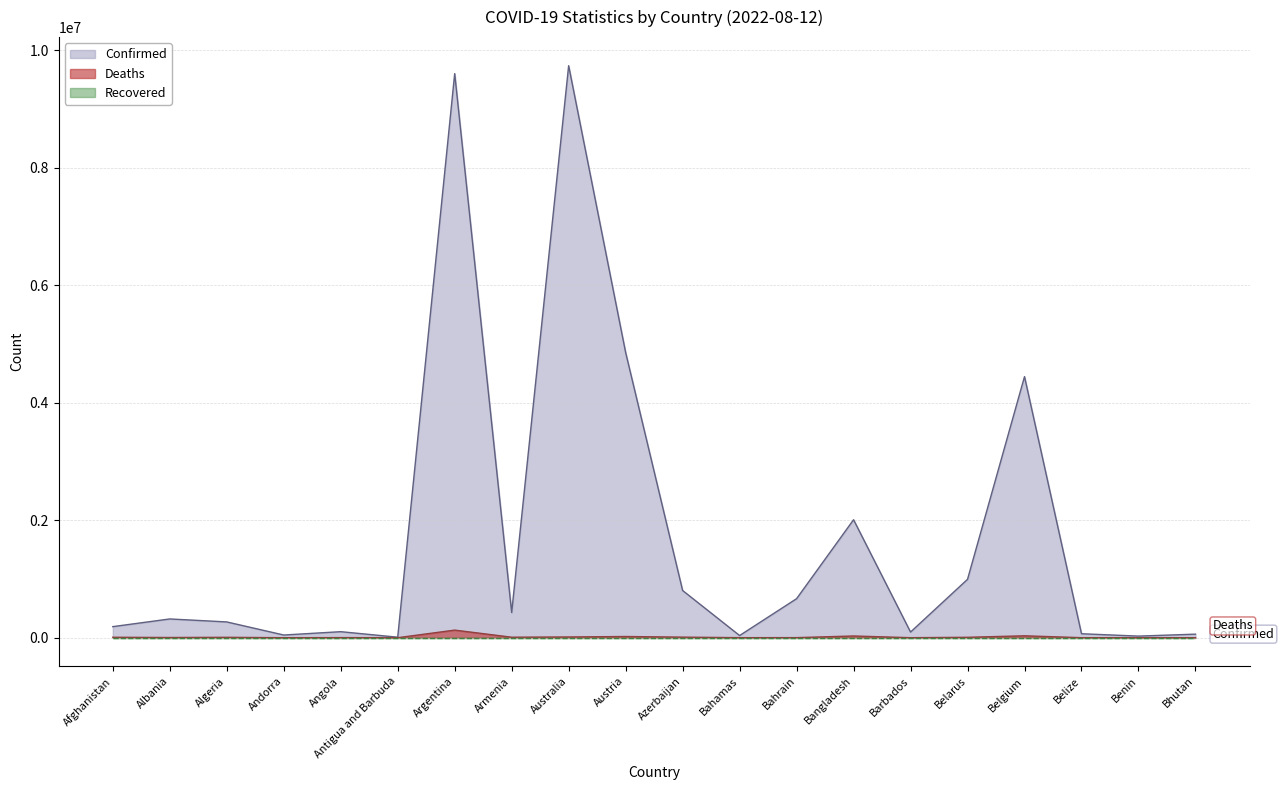

What is the difference between the Deaths values at Antigua and Barbuda and Azerbaijan?

9624